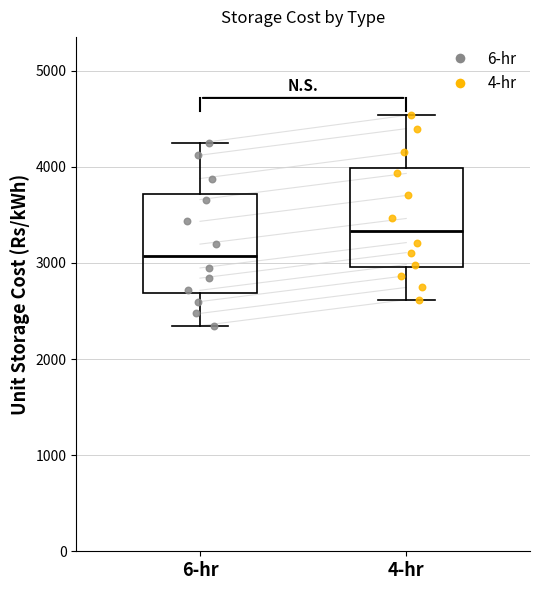

Reading left to right, transcribe this box plot: for each box, give where its median line is, the range the box spans, and where its two whiskers end, as read against the y-axis. The values are not printed on the chart, so give them approximately, as read against the axis.

6-hr: median 3100, box 2700 to 3700, whiskers 2300 to 4200
4-hr: median 3300, box 3000 to 4000, whiskers 2600 to 4500